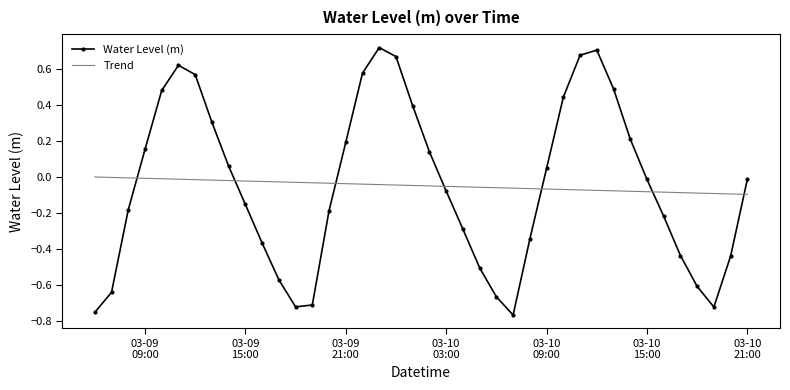

Which series has the largest range (max minus min)?

Water Level (m)